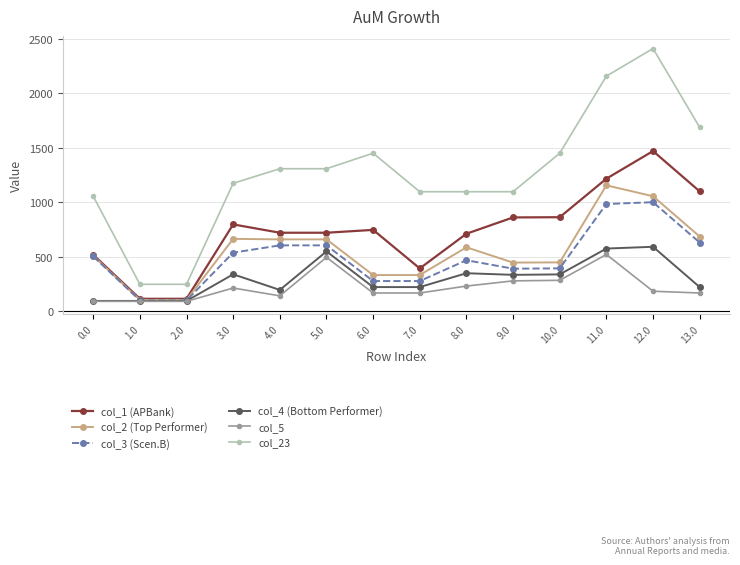

What is the minimum value for col_2 (Top Performer)?

105.1